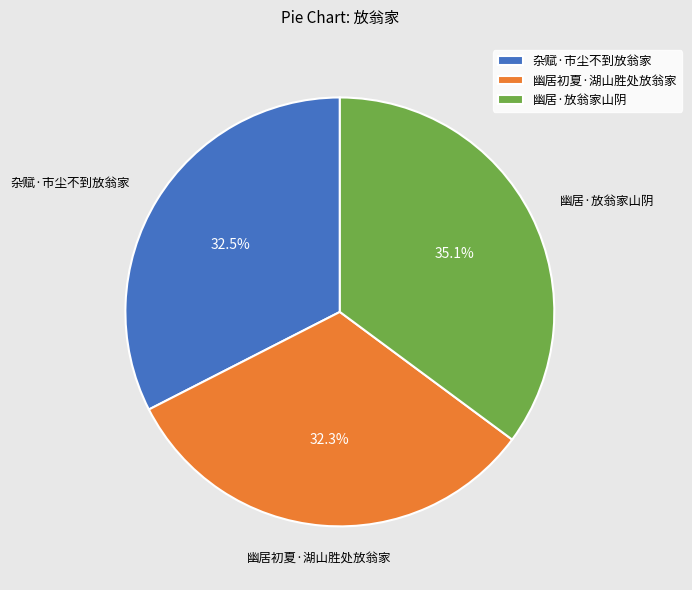

Which slice is the largest?

幽居·放翁家山阴